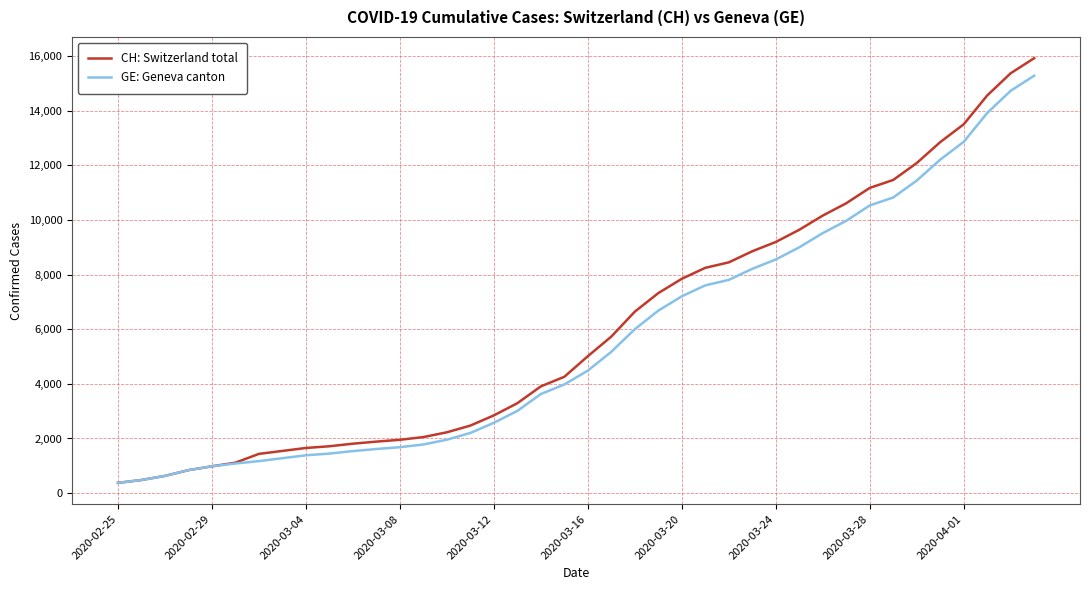

What are all the series names shown in the legend?

CH: Switzerland total, GE: Geneva canton